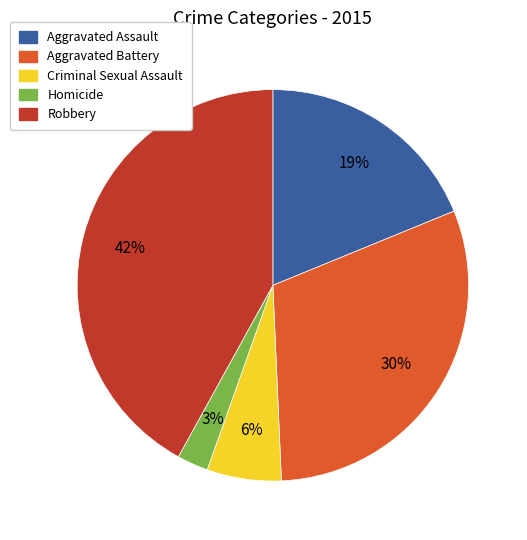

To the nearest percent, what is the average slice percentage?

20%